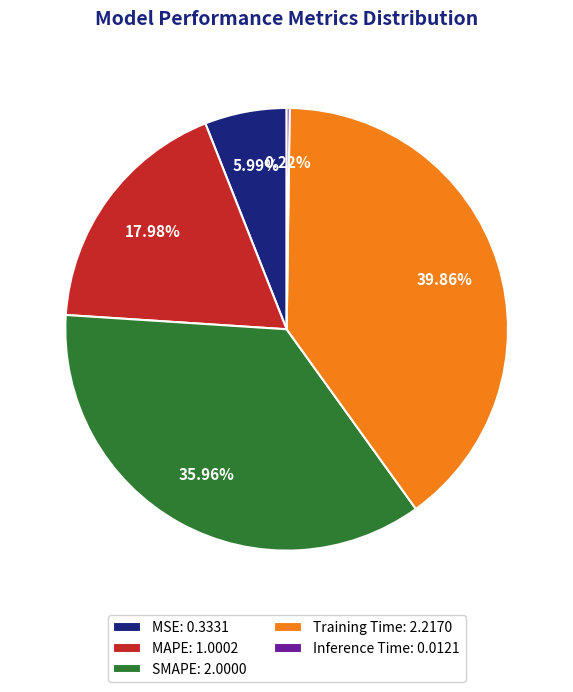

To the nearest percent, what percentage of the pie is SMAPE?

36%